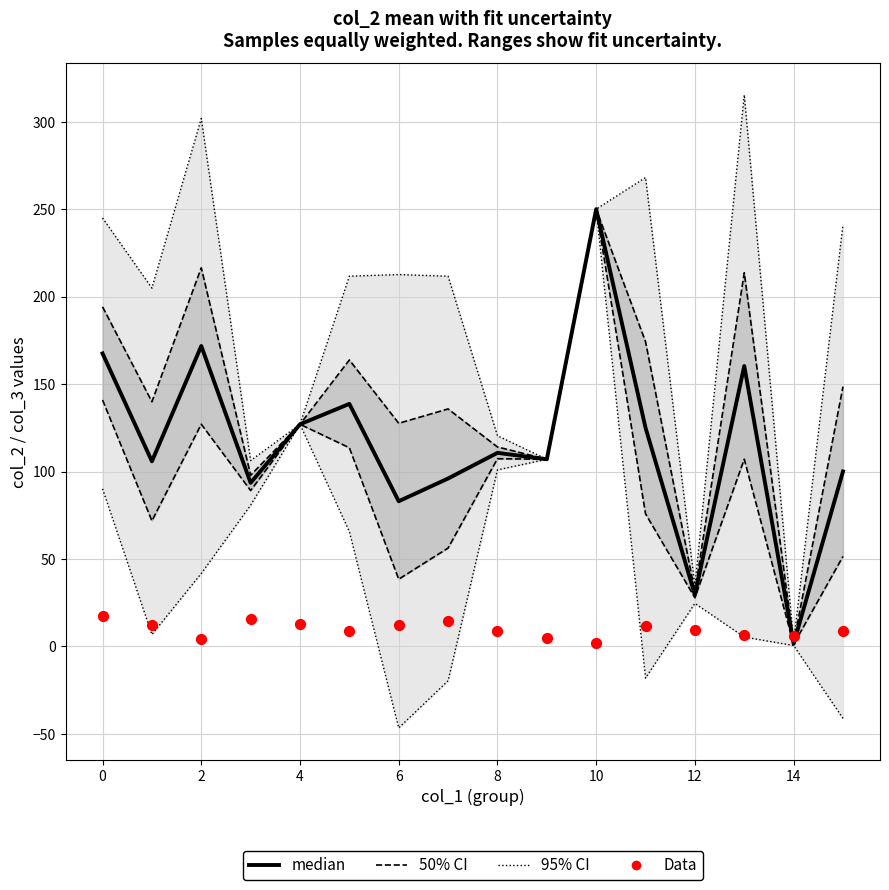

Which series has the largest total across all categories?

median